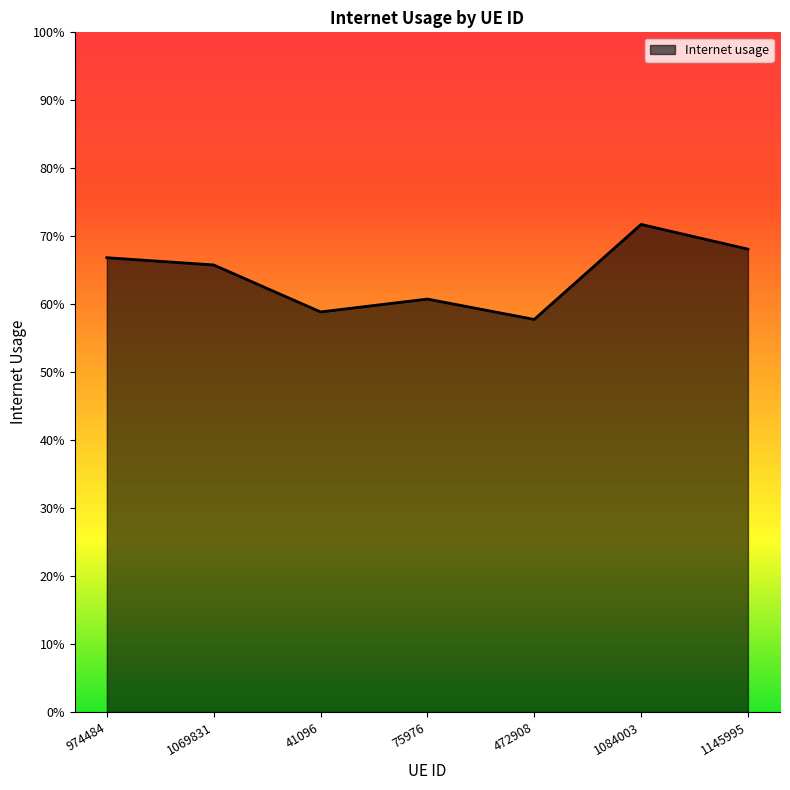

List the labels in order of value, largest first.

1084003, 1145995, 974484, 1069831, 75976, 41096, 472908